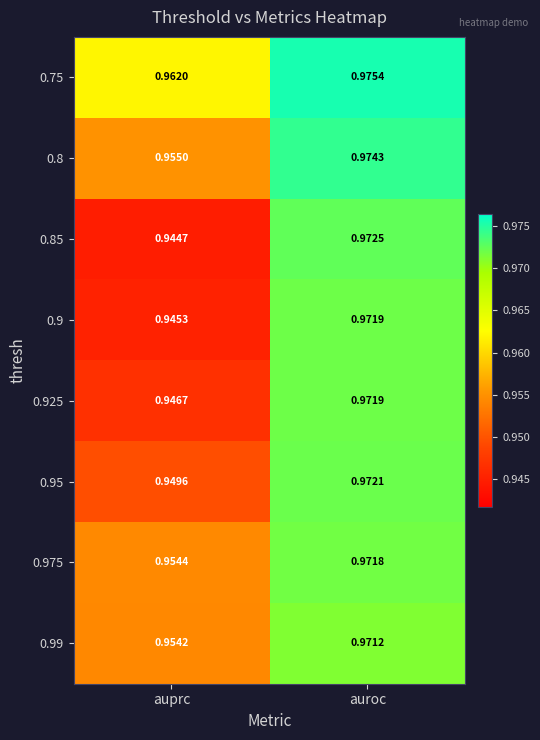

Is the value of 0.99 at auroc greater than the value of 0.8 at auroc?

No